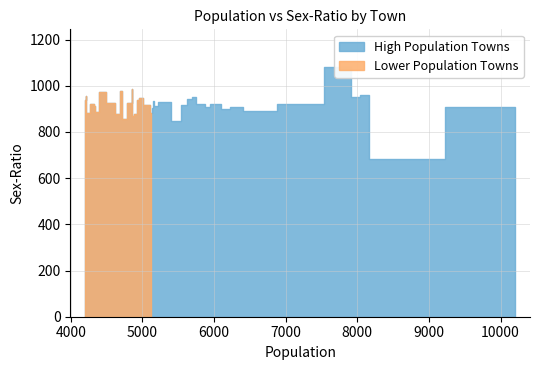

Between 10 and 15, which is larger?

10